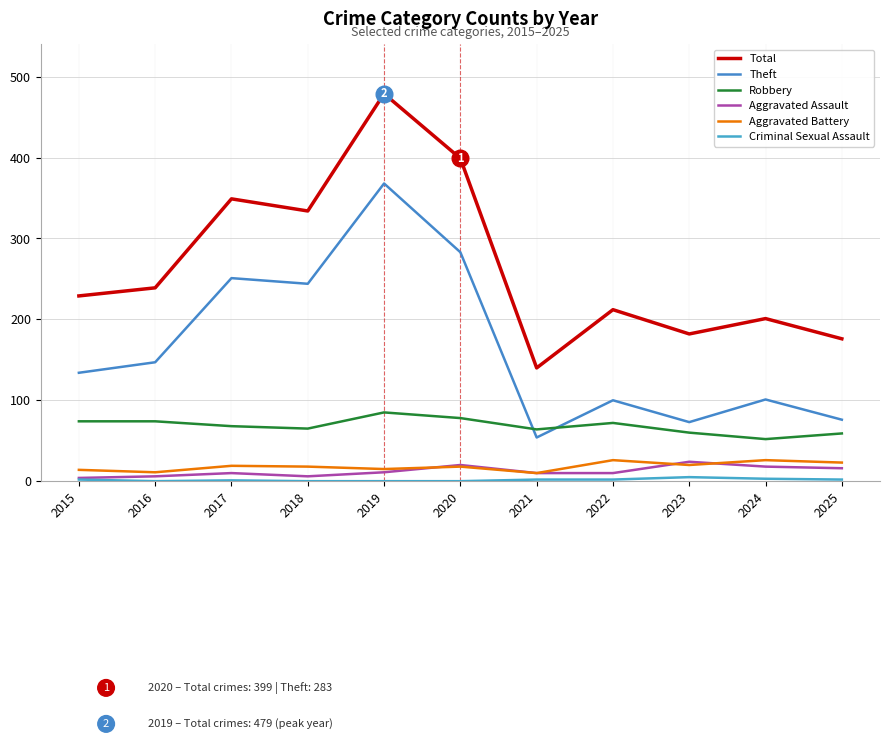

What is the sum of the Robbery values at 2021 and 2022?

136